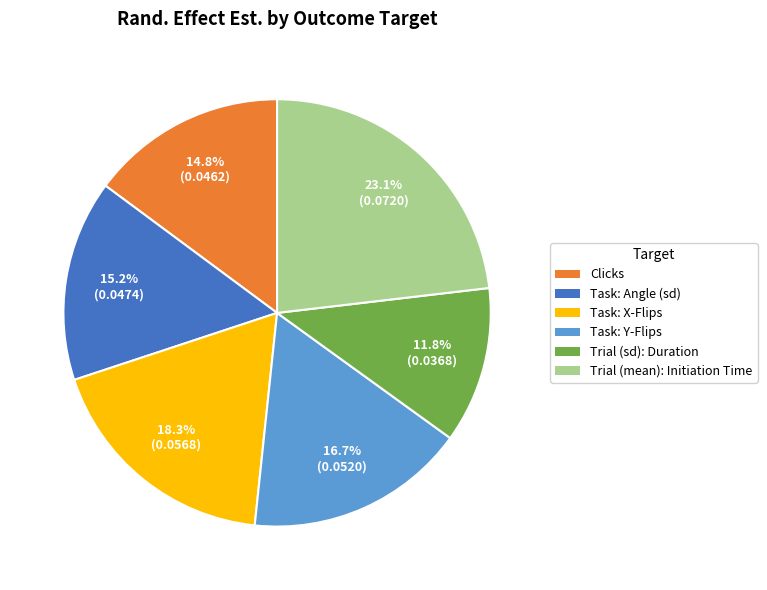

Is there a majority slice in this chart?

No